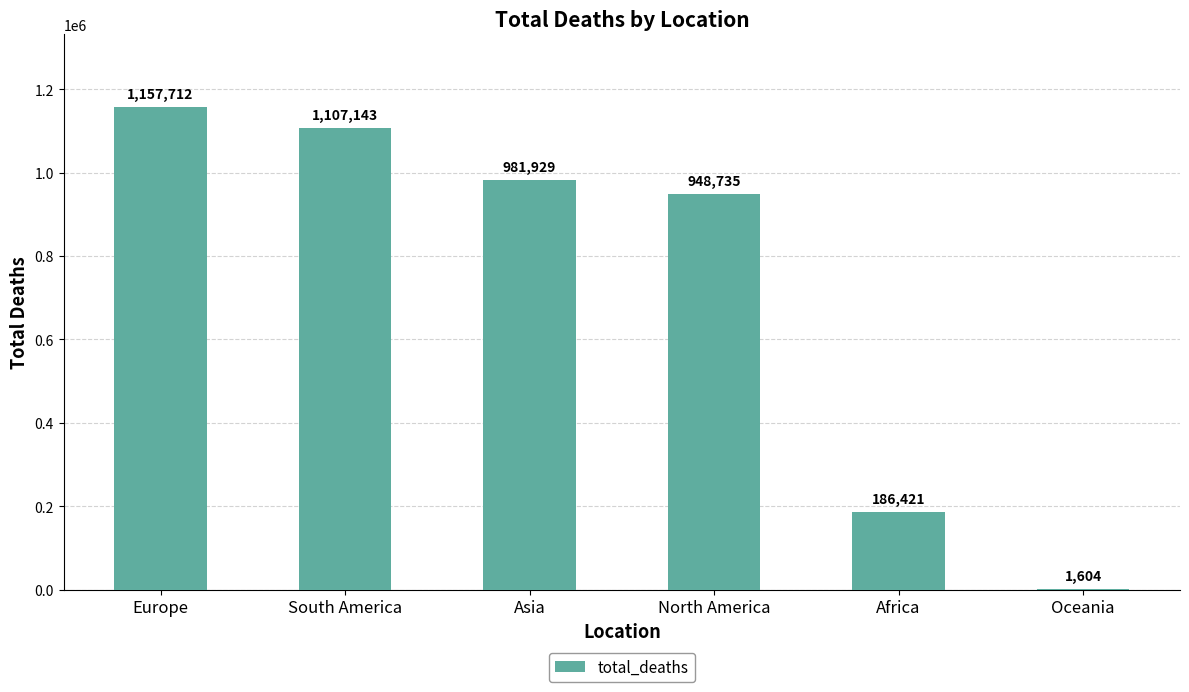

True or false: the data shows 1604 at Oceania.

True